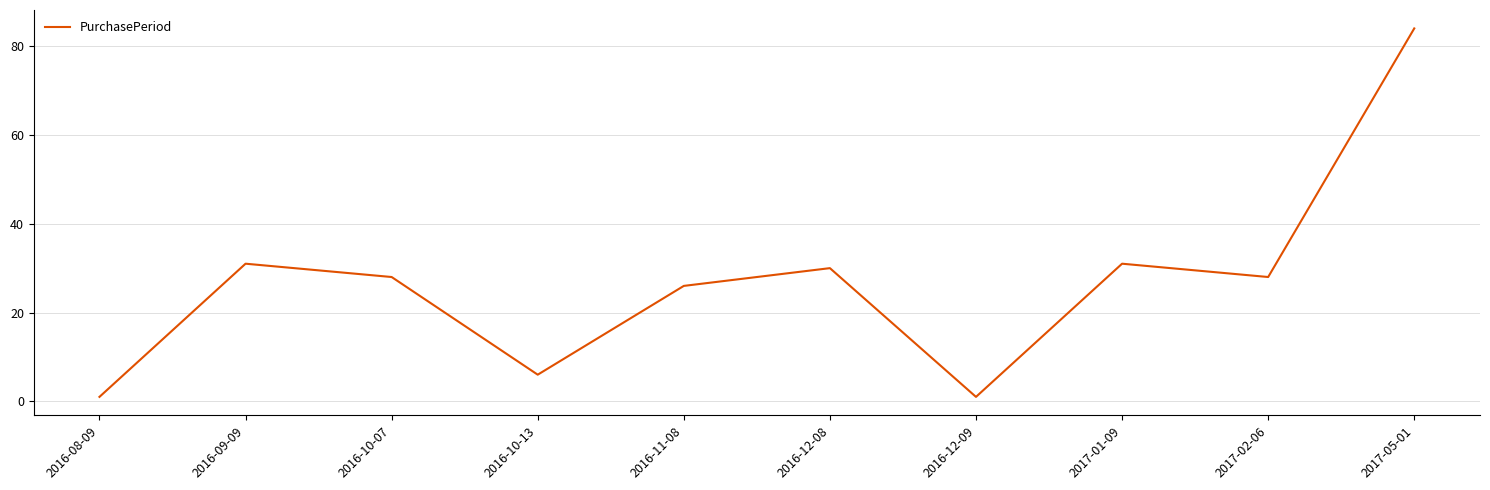

Between 2016-12-09 and 2016-10-07, which is larger?

2016-10-07